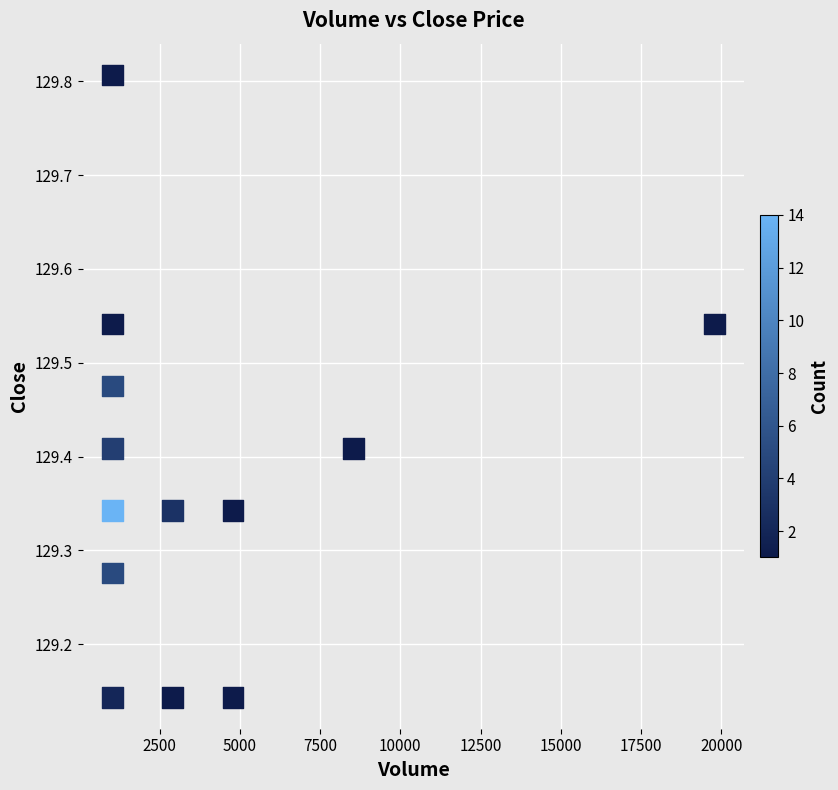

What is the range of Y values (max minus min)?

0.7